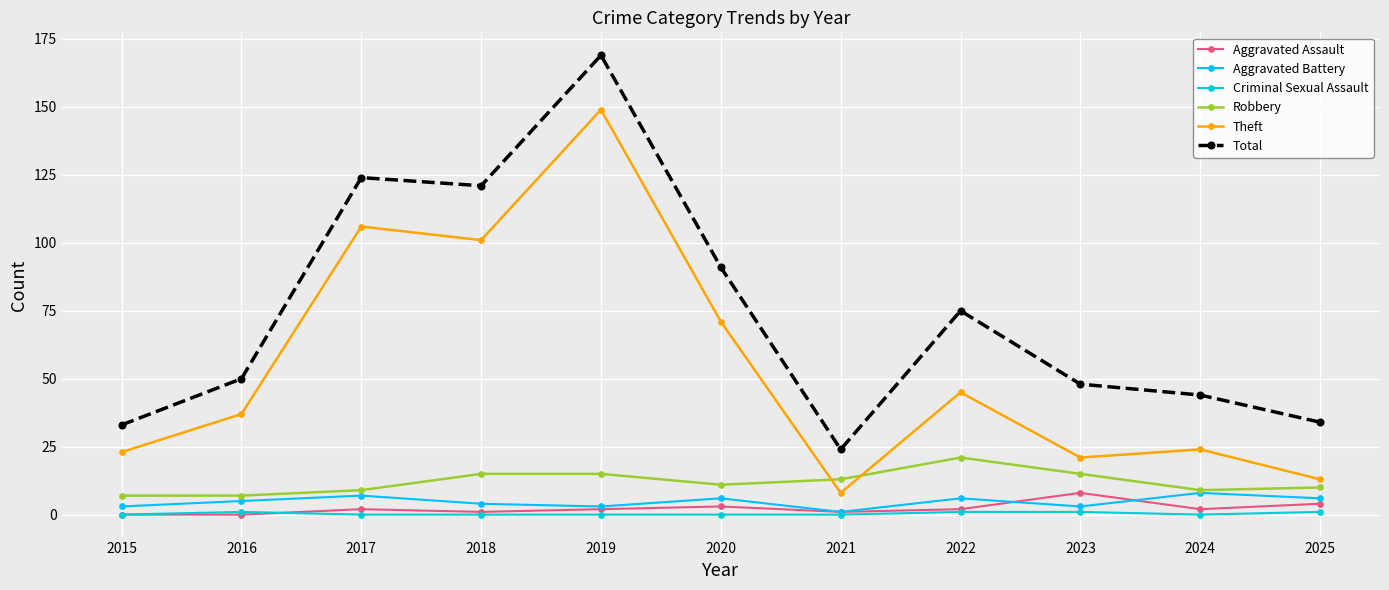

The value of Theft at 2019 is 220. True or false?

False